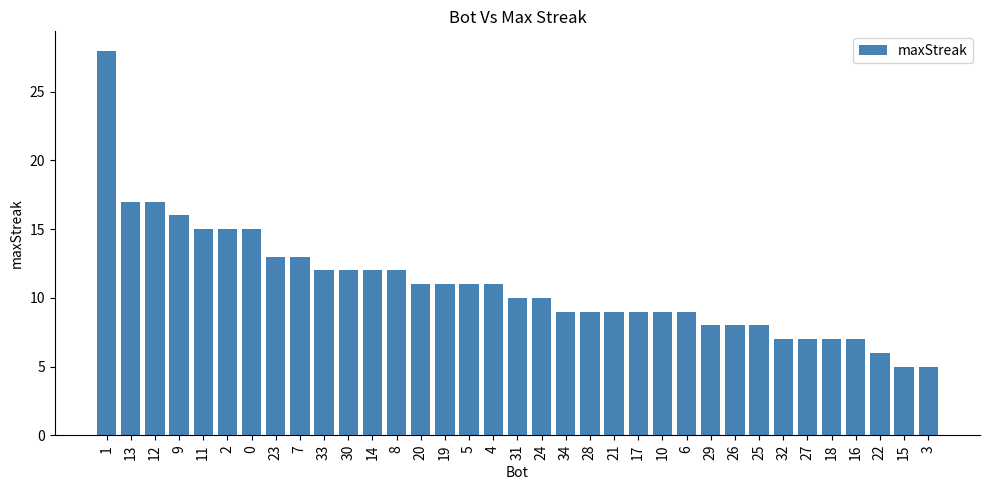

What is the change in value from 5 to 16?

-4